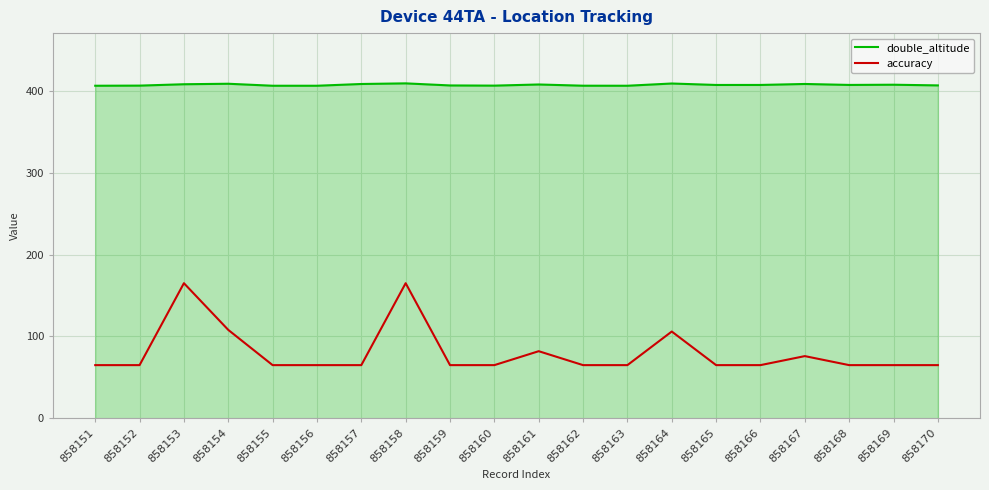

What is the difference between the highest and lowest values at 858165?

342.0